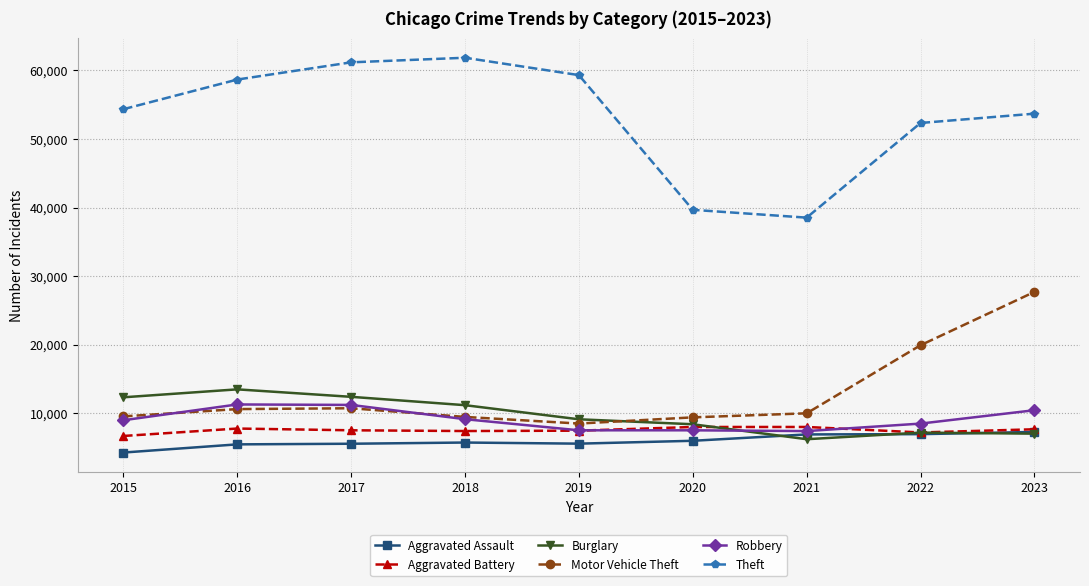

Where is Motor Vehicle Theft nearest to the value 18100?

2022